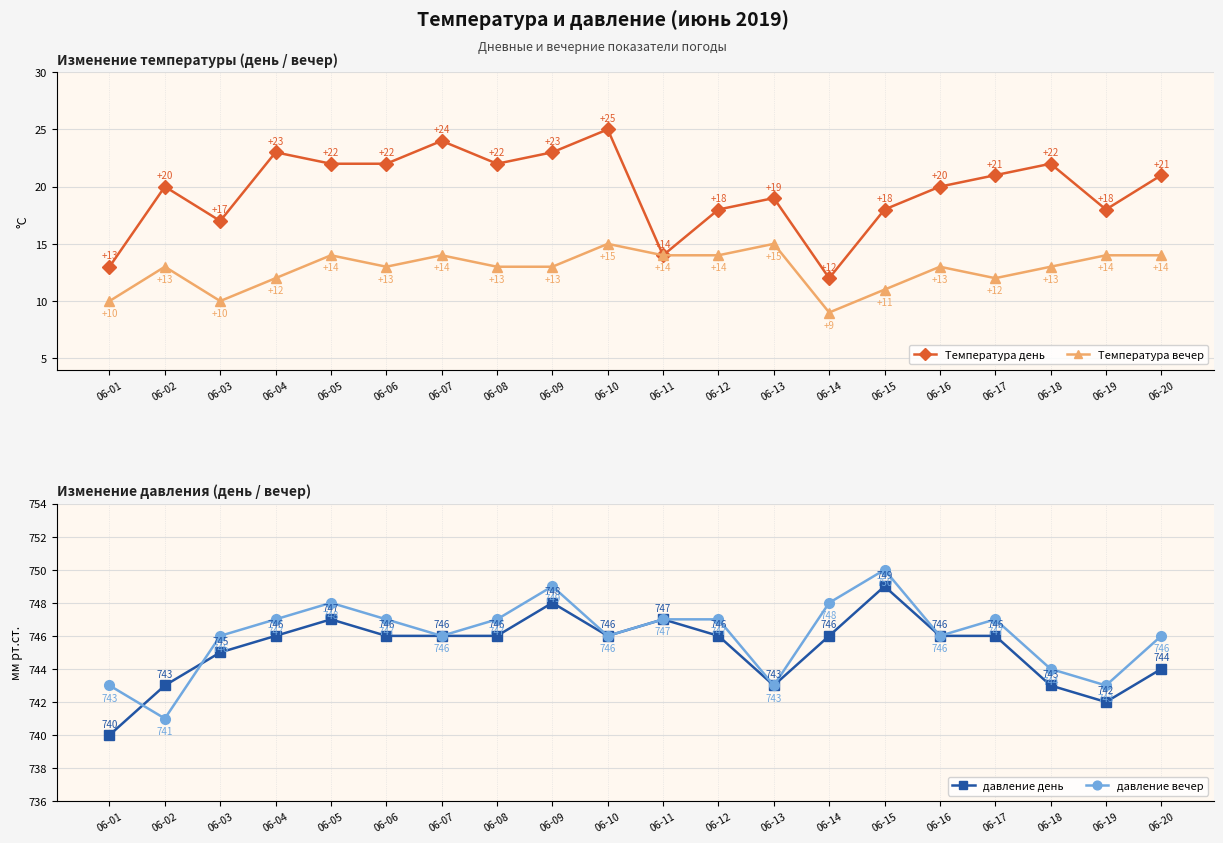

Is this an area chart (filled region under the line)?

No